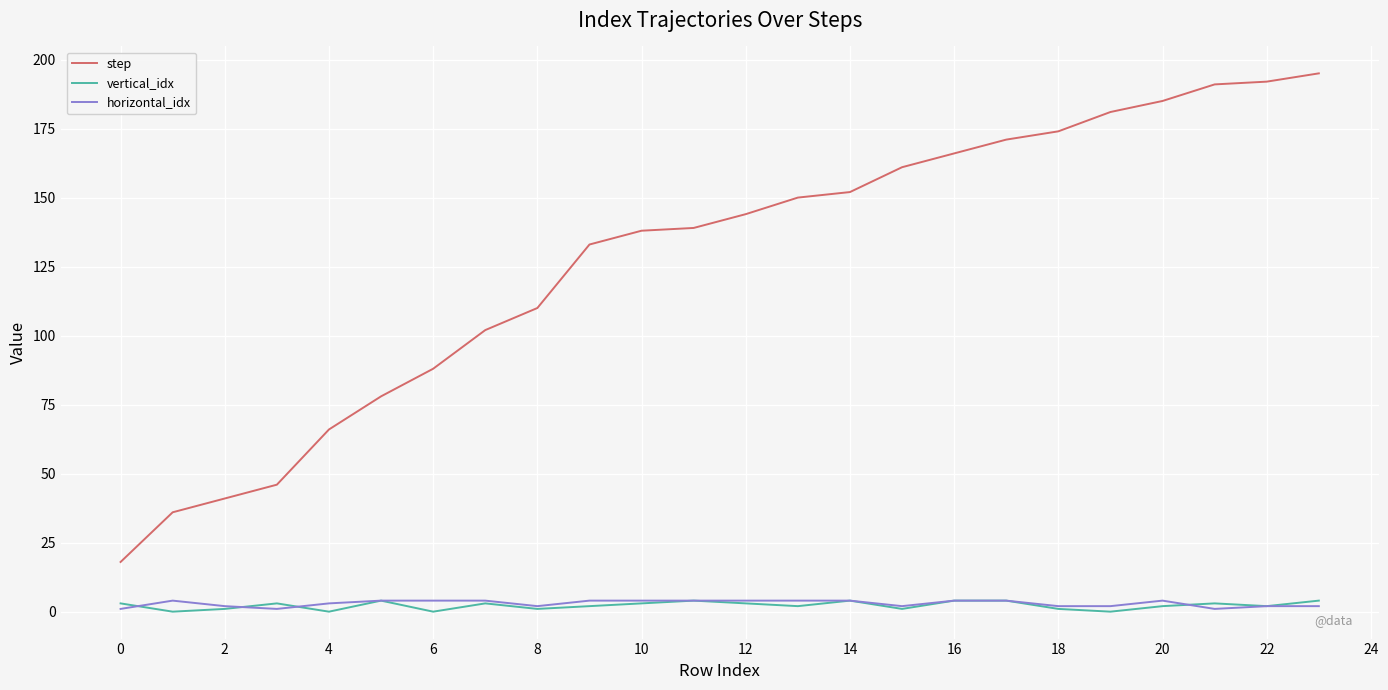

Reading right to left, list all the values displayed in this chart.

step: 195	192	191	185	181	174	171	166	161	152	150	144	139	138	133	110	102	88	78	66	46	41	36	18
vertical_idx: 4	2	3	2	0	1	4	4	1	4	2	3	4	3	2	1	3	0	4	0	3	1	0	3
horizontal_idx: 2	2	1	4	2	2	4	4	2	4	4	4	4	4	4	2	4	4	4	3	1	2	4	1